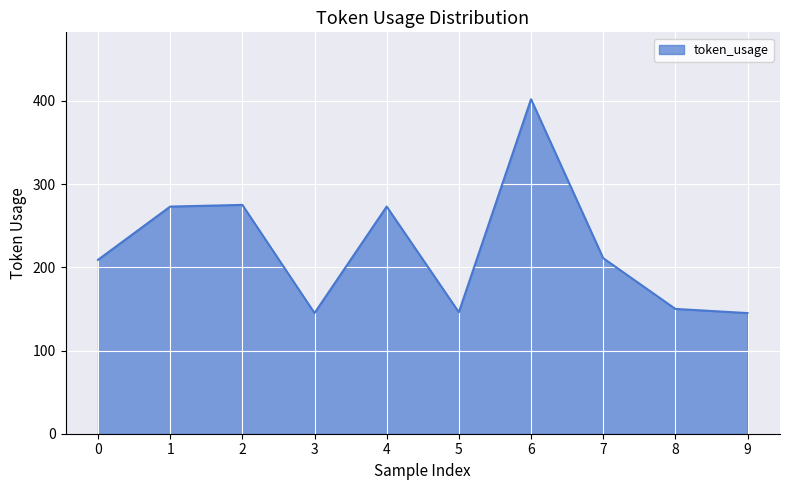

What is the difference between the second highest and second lowest values?

130